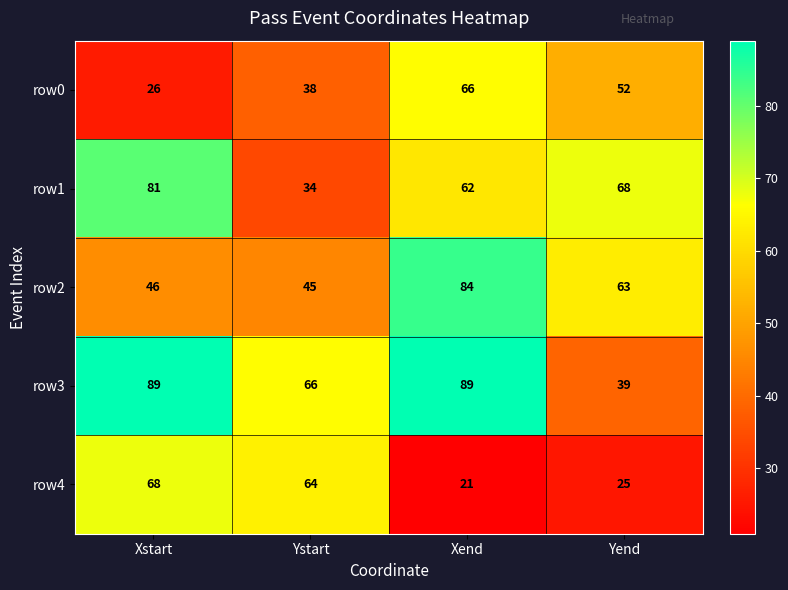

What is the average value of the row0 series?

46